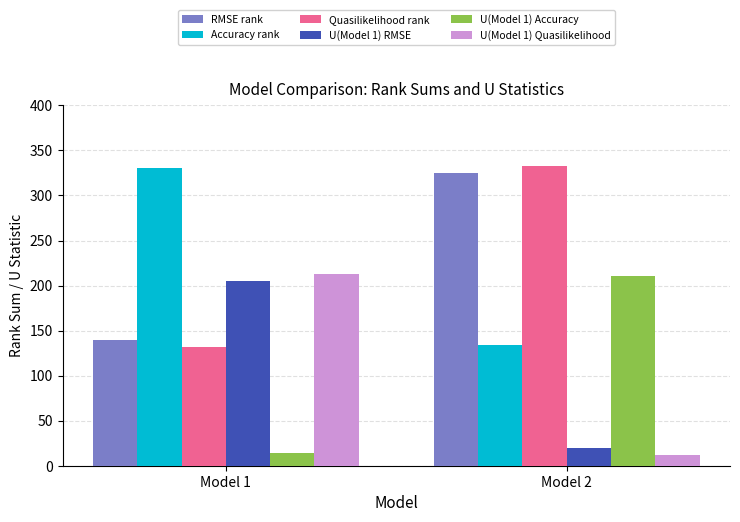

Reading left to right, extract all data points from this chart.

RMSE rank: Model 1=140	Model 2=325
Accuracy rank: Model 1=331	Model 2=134
Quasilikelihood rank: Model 1=132	Model 2=333
U(Model 1) RMSE: Model 1=205	Model 2=20
U(Model 1) Accuracy: Model 1=14	Model 2=211
U(Model 1) Quasilikelihood: Model 1=213	Model 2=12